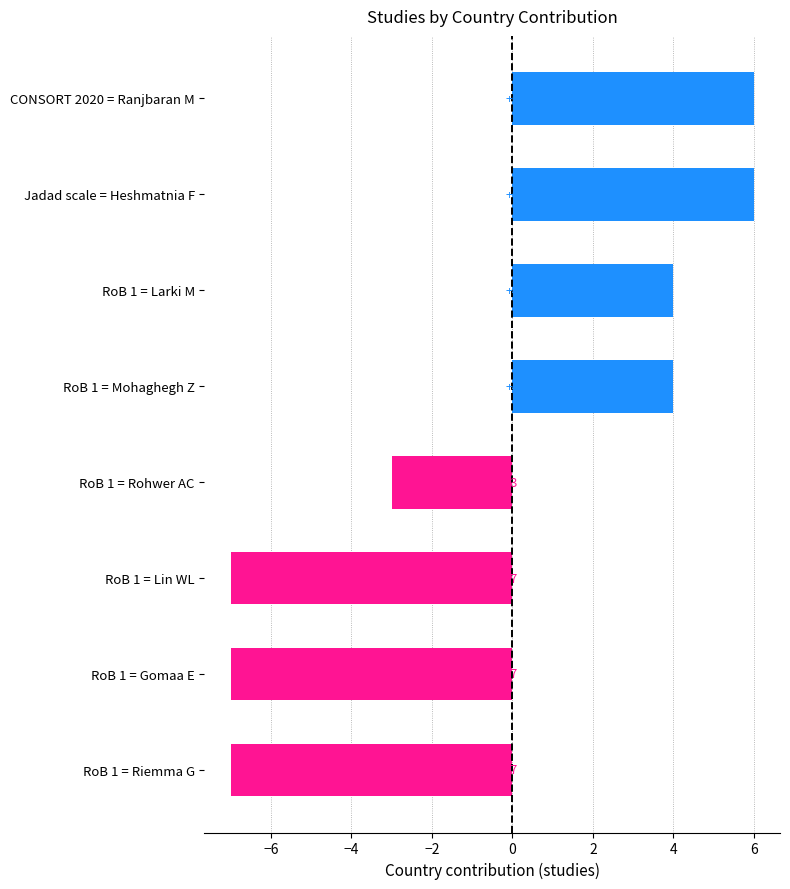

The value at RoB 1 = Riemma G is -3. True or false?

False